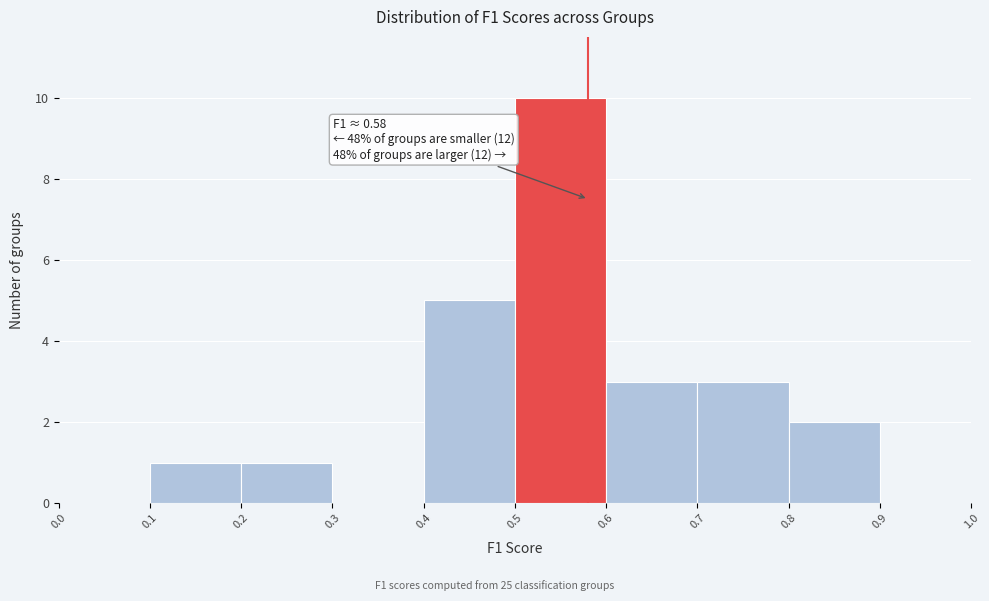

Which range on the x-axis has the tallest bar?

0.5 to 0.6